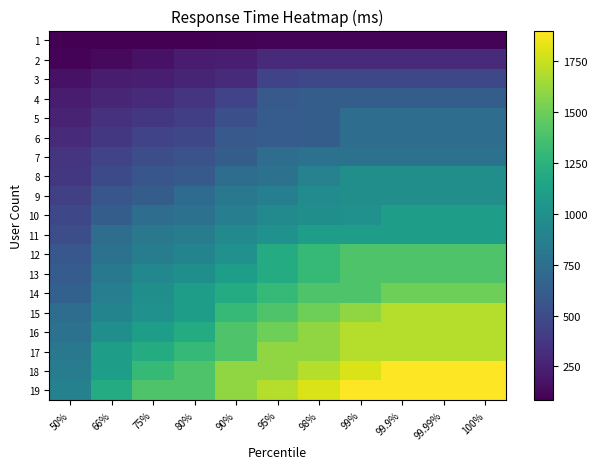

Reading left to right, list all the values displayed in this chart.

1: 50%=84	66%=89	75%=91	80%=91	90%=94	95%=100	98%=100	99%=100	99.9%=100	99.99%=100	100%=100
2: 50%=100	66%=130	75%=170	80%=230	90%=240	95%=310	98%=310	99%=310	99.9%=310	99.99%=310	100%=310
3: 50%=170	66%=230	75%=240	80%=270	90%=310	95%=450	98%=480	99%=480	99.9%=480	99.99%=480	100%=480
4: 50%=230	66%=280	75%=310	80%=360	90%=450	95%=590	98%=620	99%=620	99.9%=620	99.99%=620	100%=620
5: 50%=260	66%=340	75%=380	80%=420	90%=530	95%=610	98%=620	99%=730	99.9%=730	99.99%=730	100%=730
6: 50%=310	66%=380	75%=450	80%=480	90%=590	95%=610	98%=620	99%=730	99.9%=730	99.99%=730	100%=730
7: 50%=360	66%=450	75%=510	80%=550	90%=620	95%=730	98%=760	99%=770	99.9%=770	99.99%=770	100%=770
8: 50%=380	66%=490	75%=570	80%=590	90%=730	95%=760	98%=890	99%=980	99.9%=980	99.99%=980	100%=980
9: 50%=430	66%=570	75%=620	80%=720	90%=810	95%=870	98%=960	99%=980	99.9%=980	99.99%=980	100%=980
10: 50%=480	66%=620	75%=730	80%=760	90%=860	95%=950	98%=990	99%=1000	99.9%=1100	99.99%=1100	100%=1100
11: 50%=510	66%=730	75%=810	80%=850	90%=950	95%=1000	98%=1100	99%=1100	99.9%=1100	99.99%=1100	100%=1100
12: 50%=580	66%=760	75%=850	80%=900	90%=1000	95%=1200	98%=1300	99%=1400	99.9%=1400	99.99%=1400	100%=1400
13: 50%=610	66%=820	75%=930	80%=990	90%=1100	95%=1200	98%=1300	99%=1400	99.9%=1400	99.99%=1400	100%=1400
14: 50%=650	66%=860	75%=990	80%=1100	90%=1200	95%=1300	98%=1400	99%=1400	99.9%=1500	99.99%=1500	100%=1500
15: 50%=730	66%=900	75%=1000	80%=1100	90%=1300	95%=1400	98%=1500	99%=1600	99.9%=1700	99.99%=1700	100%=1700
16: 50%=760	66%=990	75%=1100	80%=1200	90%=1400	95%=1500	98%=1600	99%=1700	99.9%=1700	99.99%=1700	100%=1700
17: 50%=810	66%=1100	75%=1200	80%=1300	90%=1400	95%=1600	98%=1600	99%=1700	99.9%=1700	99.99%=1700	100%=1700
18: 50%=850	66%=1100	75%=1300	80%=1400	90%=1600	95%=1600	98%=1700	99%=1800	99.9%=1900	99.99%=1900	100%=1900
19: 50%=880	66%=1200	75%=1400	80%=1400	90%=1600	95%=1700	98%=1800	99%=1900	99.9%=1900	99.99%=1900	100%=1900